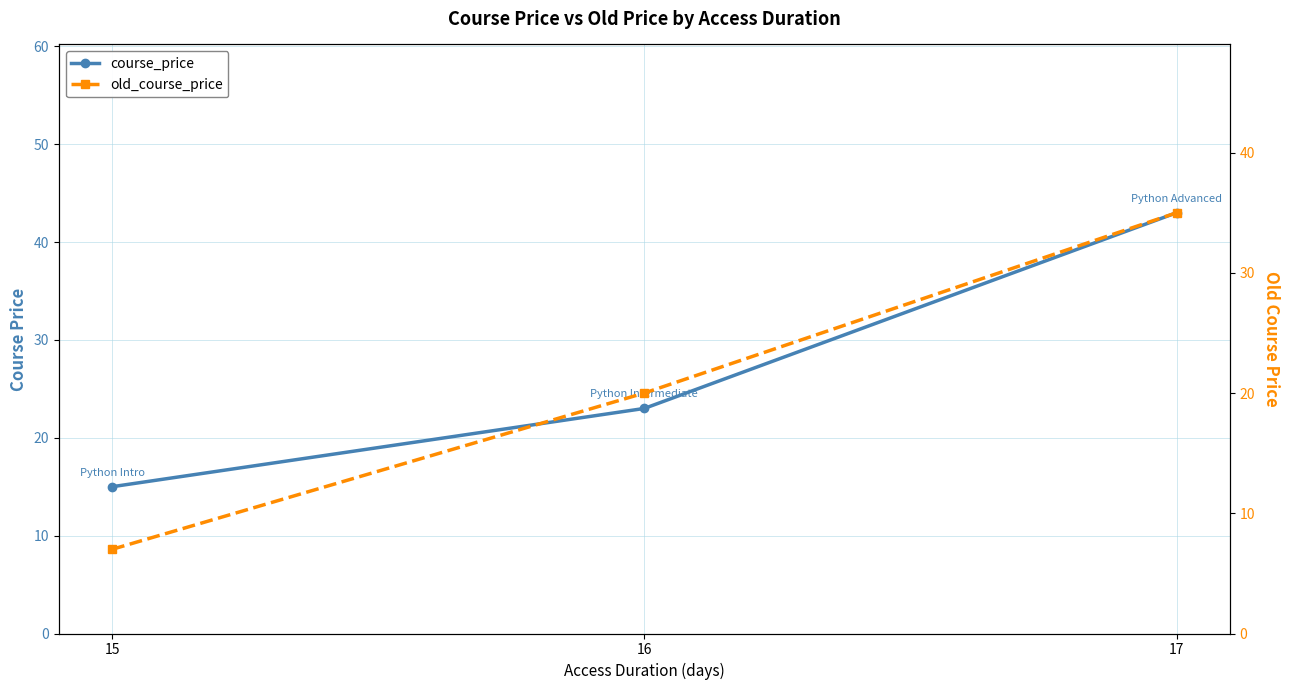

Between 16 and 17, which series saw the biggest shift?

course_price